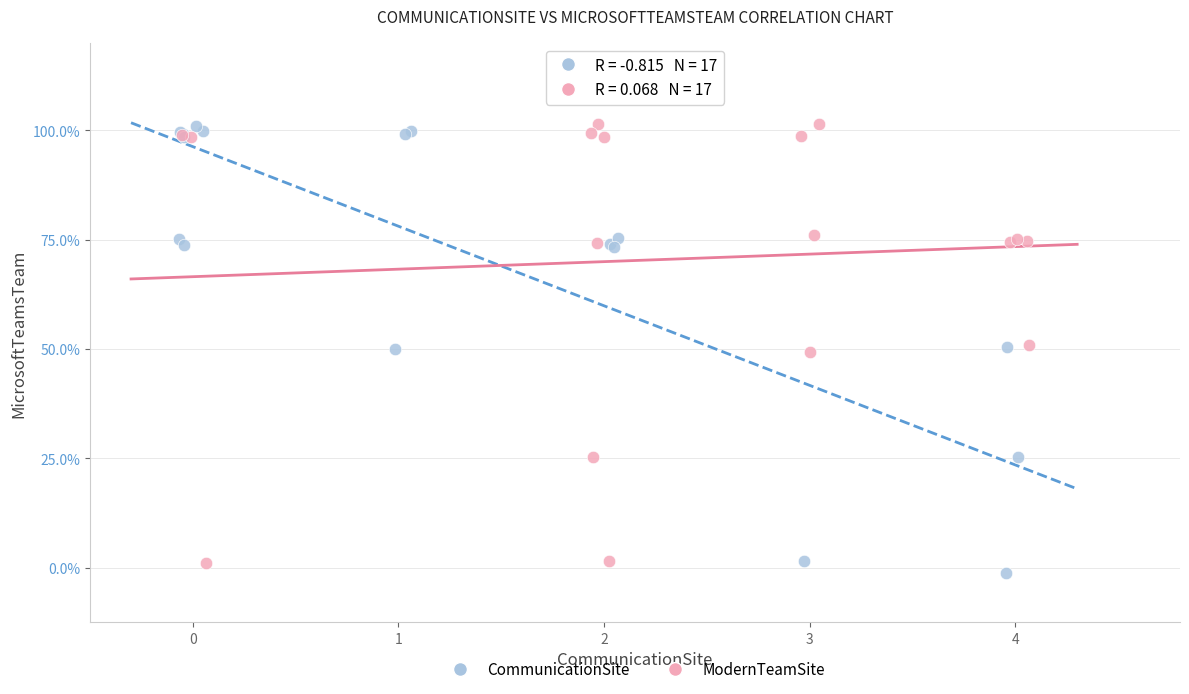

What are all the series names shown in the legend?

CommunicationSite, ModernTeamSite